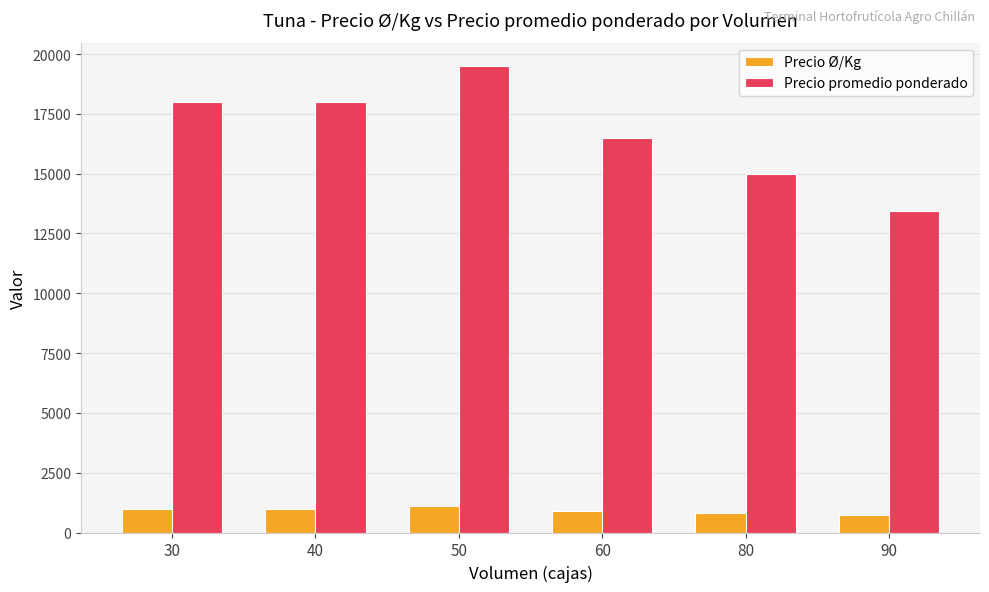

What is the sum of all Precio Ø/Kg values?

5606.0